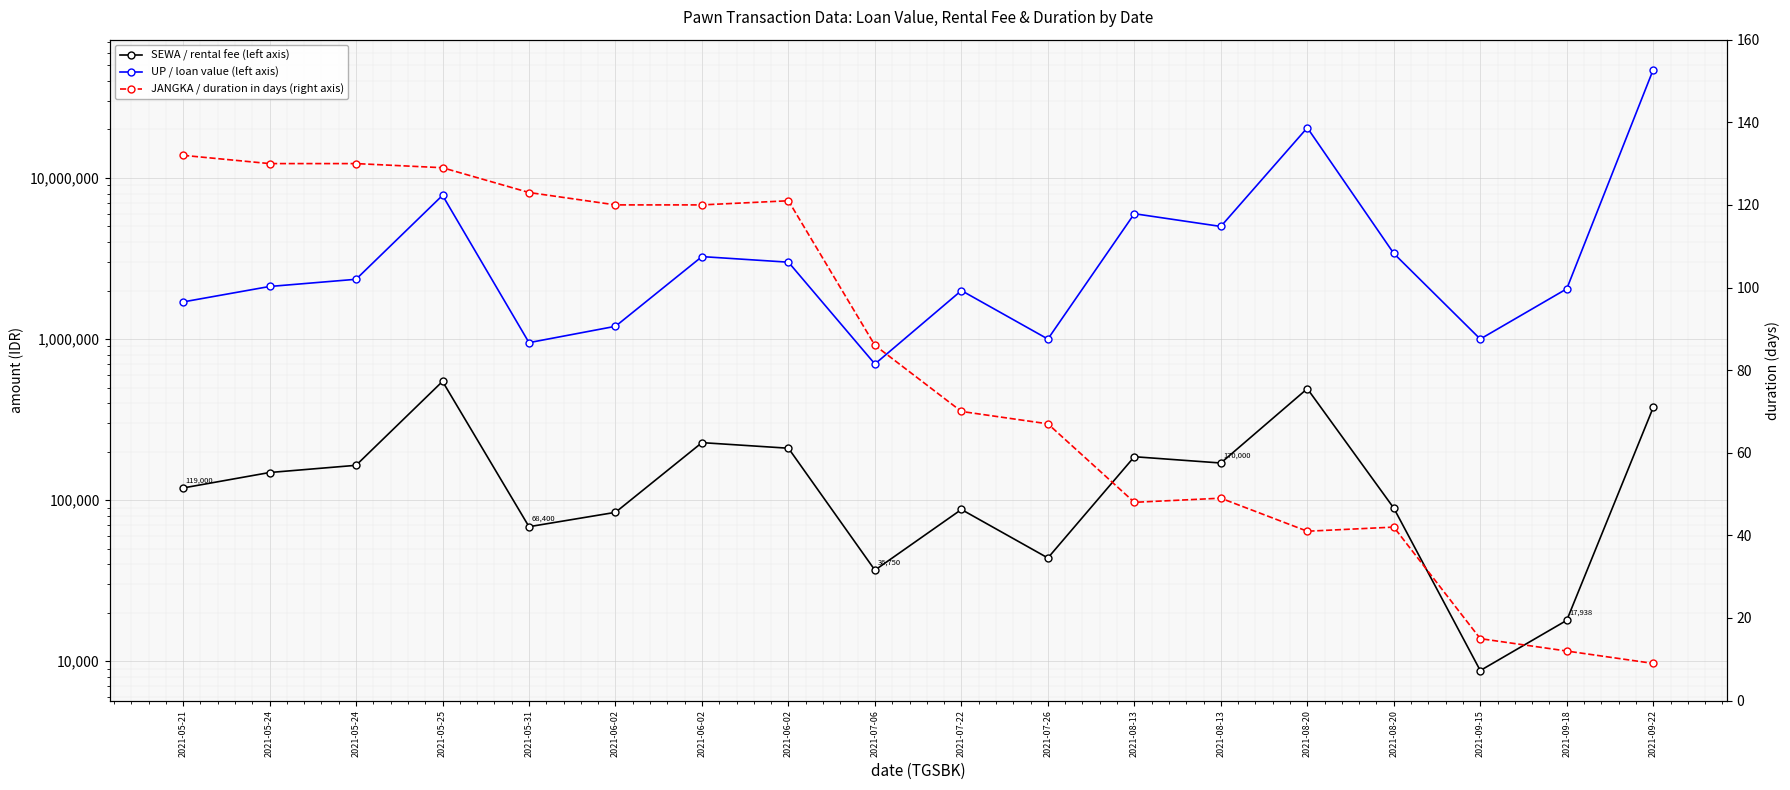

True or false: SEWA / rental fee (left axis) and UP / loan value (left axis) intersect in this chart.

False